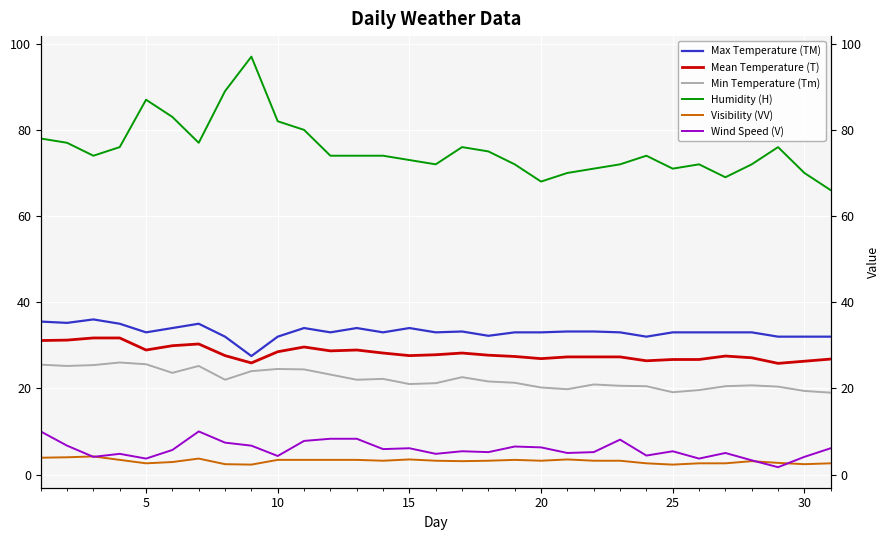

Rank the series at 25 from lowest to highest value.

Visibility (VV), Wind Speed (V), Min Temperature (Tm), Mean Temperature (T), Max Temperature (TM), Humidity (H)